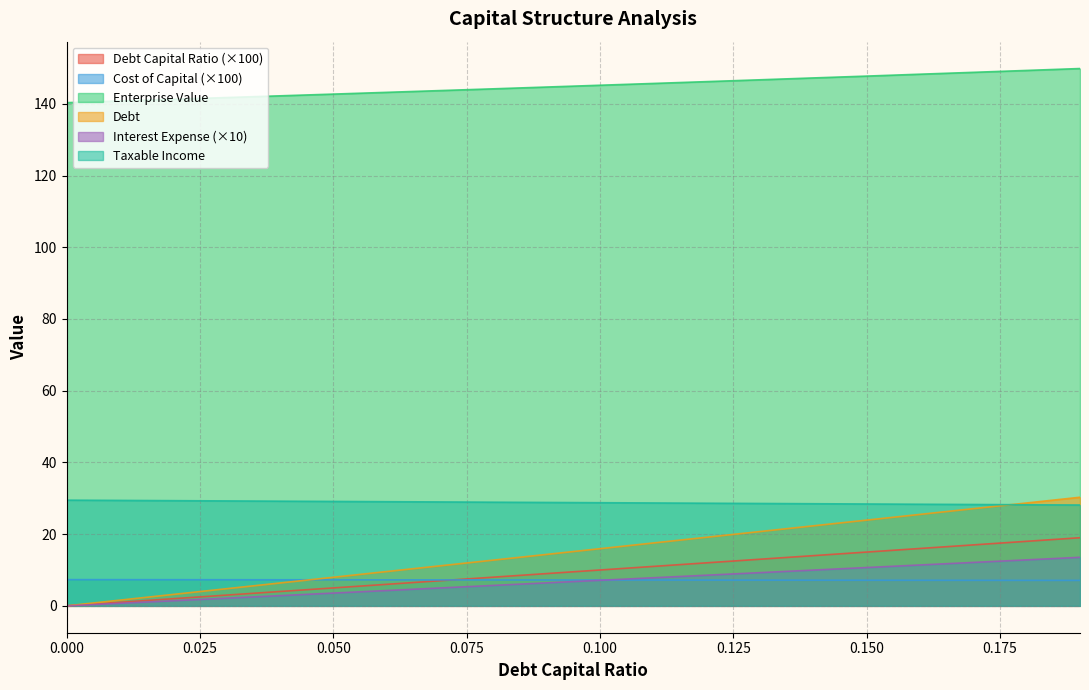

Which category has the highest value in the debt series?

0.19